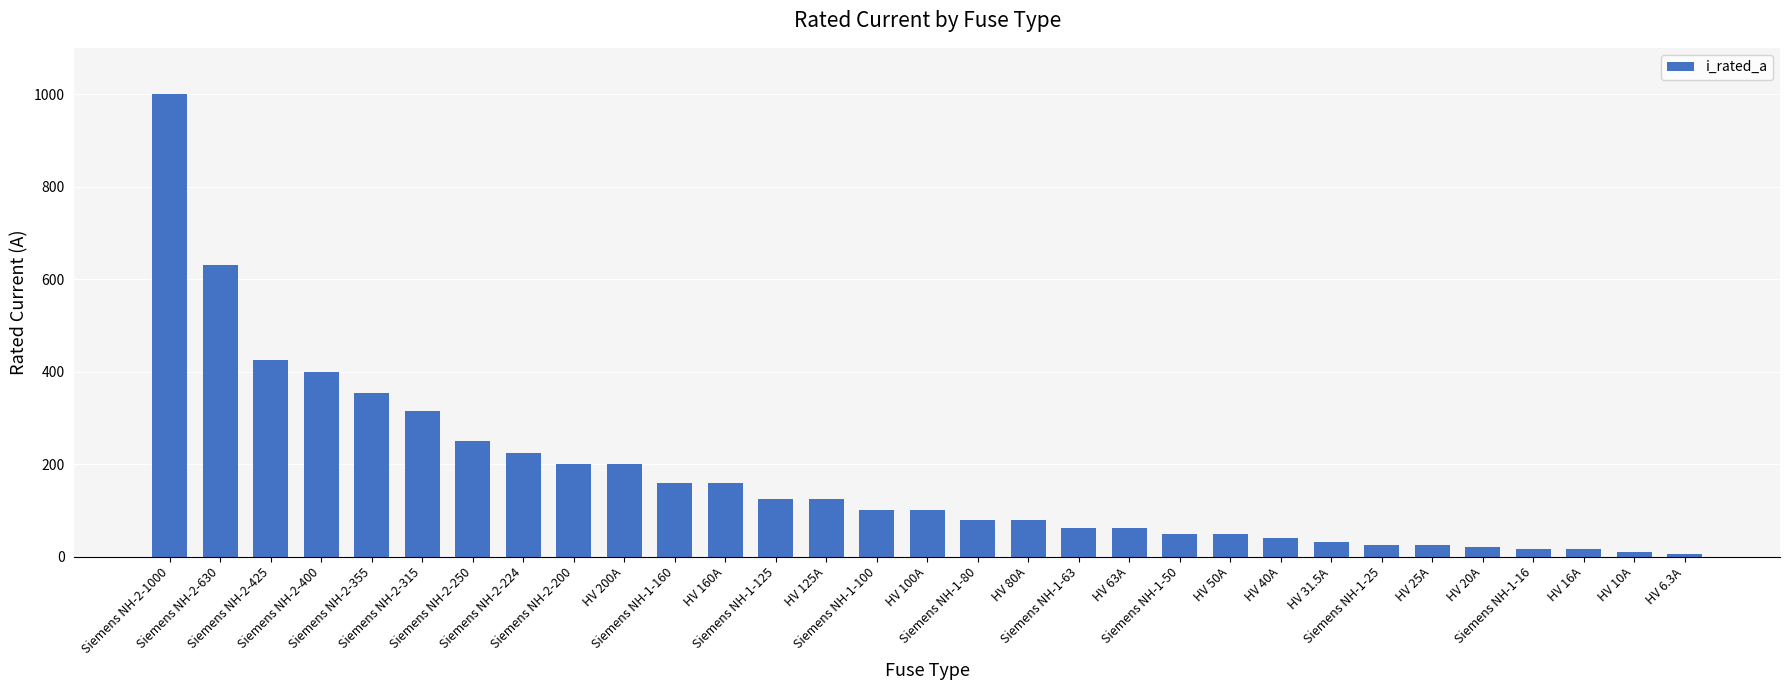

At which label is the value closest to 503?

Siemens NH-2-425